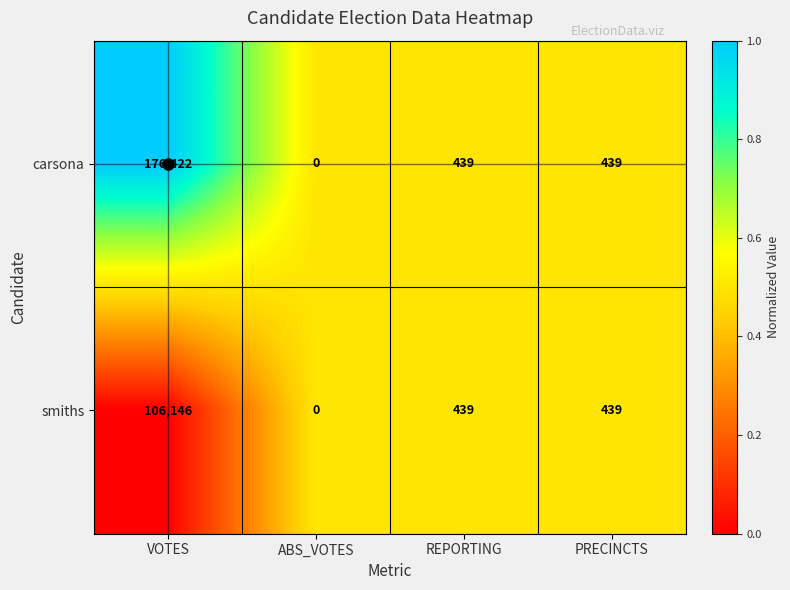

Is it true that carsona equals 306052 at VOTES?

False